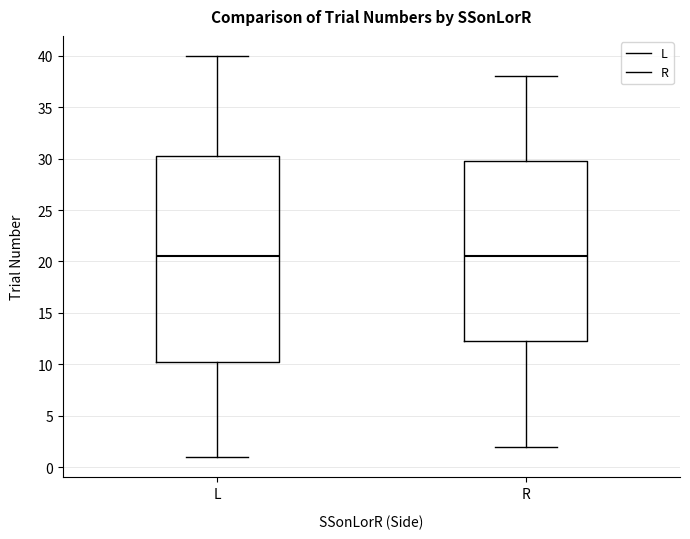

Reading left to right, read every box against the y-axis: the position of its median line, the range the box covers, and the ends of its whiskers. The values are not printed on the chart, so give them approximately, as read against the axis.

L: median 20.5, box 10.5 to 30.5, whiskers 1.0 to 40.0
R: median 20.5, box 12.5 to 30.0, whiskers 2.0 to 38.0